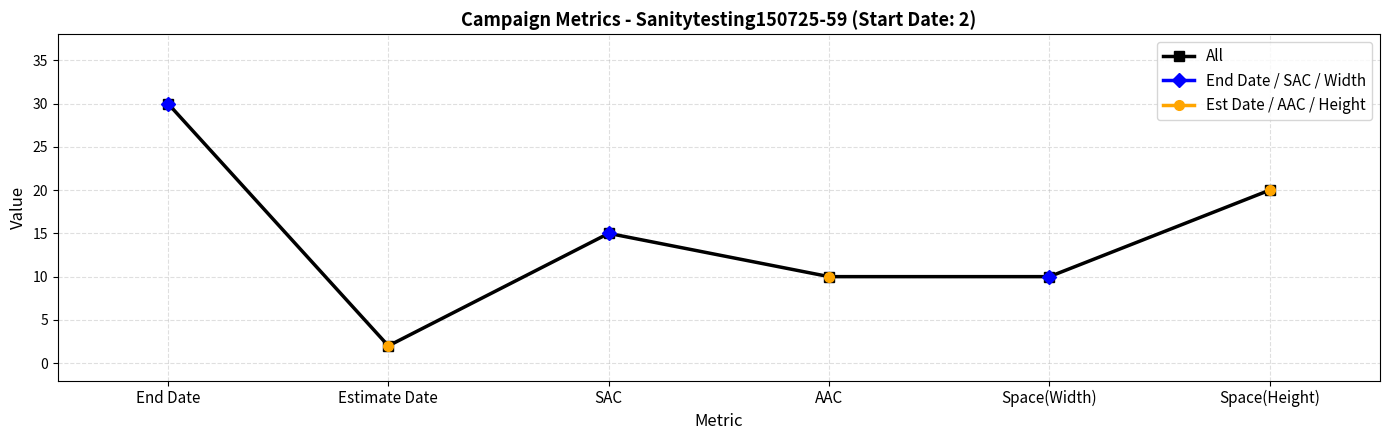

What is the average value of the All series?

14.5